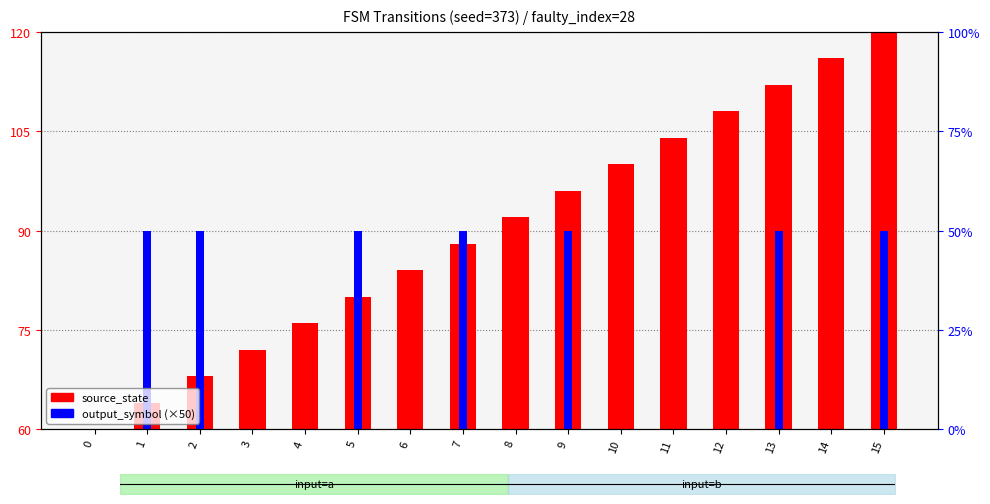

How many groups of bars are there?

16